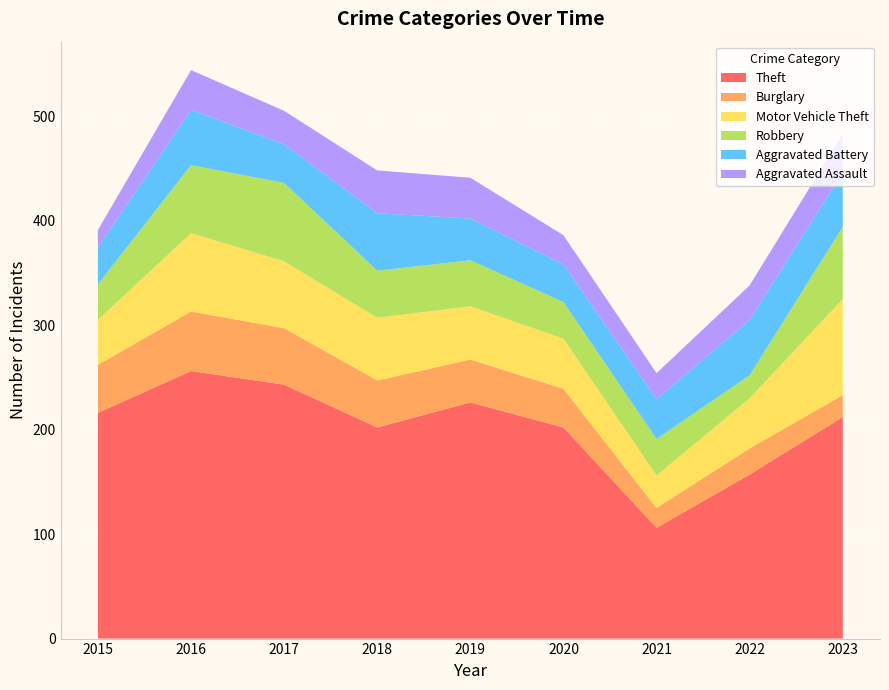

Reading right to left, transcribe all the data shown in this chart.

Theft: 212	157	106	202	226	202	243	256	216
Burglary: 21	25	19	37	41	45	54	57	46
Motor Vehicle Theft: 92	48	31	48	51	60	64	75	43
Robbery: 69	22	35	35	44	45	75	65	34
Aggravated Battery: 52	53	38	36	40	55	37	53	35
Aggravated Assault: 37	33	25	28	39	41	32	38	17